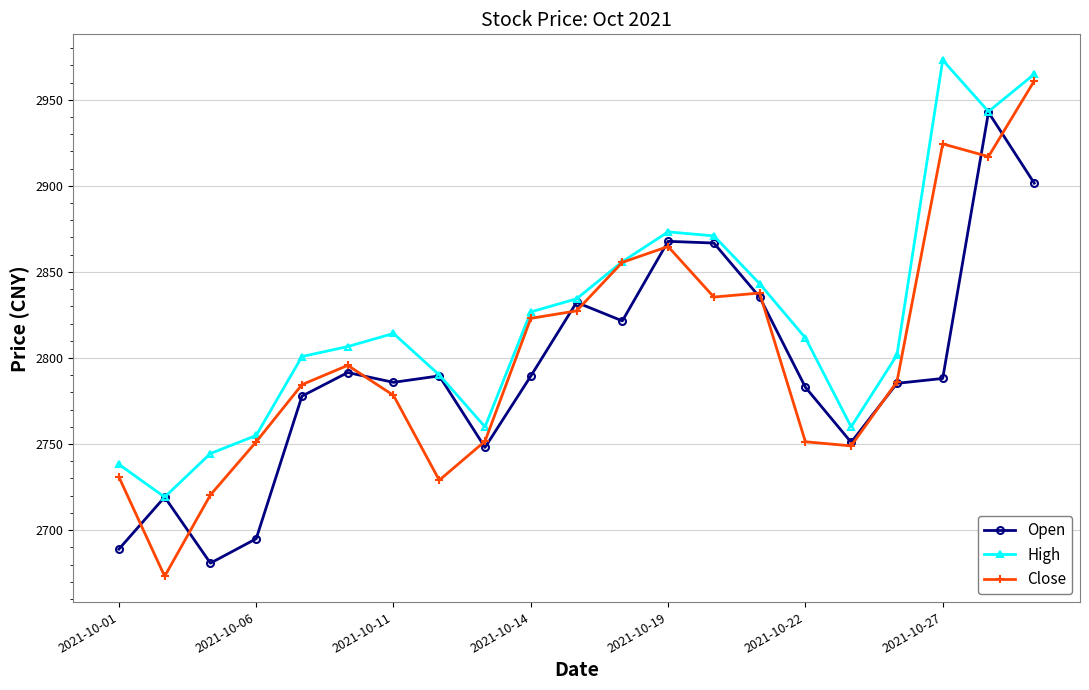

True or false: Close has more than 1 interior local peaks.

True